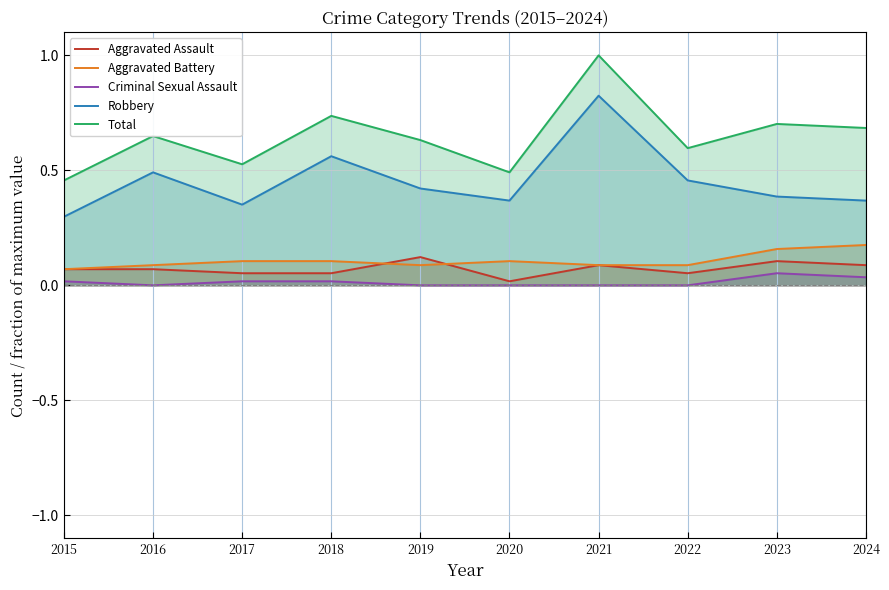

Reading left to right, what are all the values shown in this chart?

Aggravated Assault: 0.1	0.1	0.1	0.1	0.1	0.0	0.1	0.1	0.1	0.1
Aggravated Battery: 0.1	0.1	0.1	0.1	0.1	0.1	0.1	0.1	0.2	0.2
Criminal Sexual Assault: 0.0	0.0	0.0	0.0	0.0	0.0	0.0	0.0	0.1	0.0
Robbery: 0.3	0.5	0.4	0.6	0.4	0.4	0.8	0.5	0.4	0.4
Total: 0.5	0.6	0.5	0.7	0.6	0.5	1.0	0.6	0.7	0.7